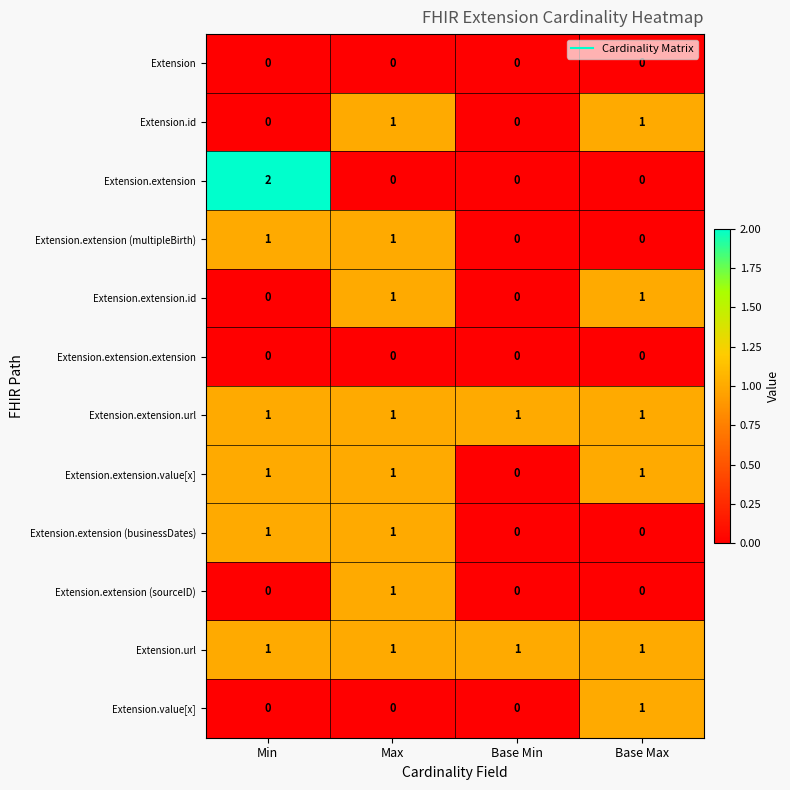

What is the difference between the highest and lowest values at Base Min?

1